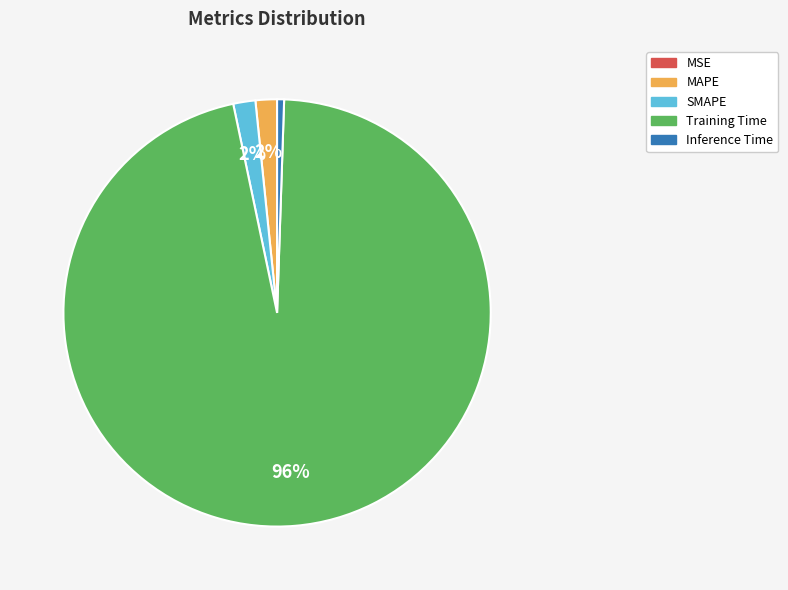

Do SMAPE and Inference Time together represent more than half of the pie?

No